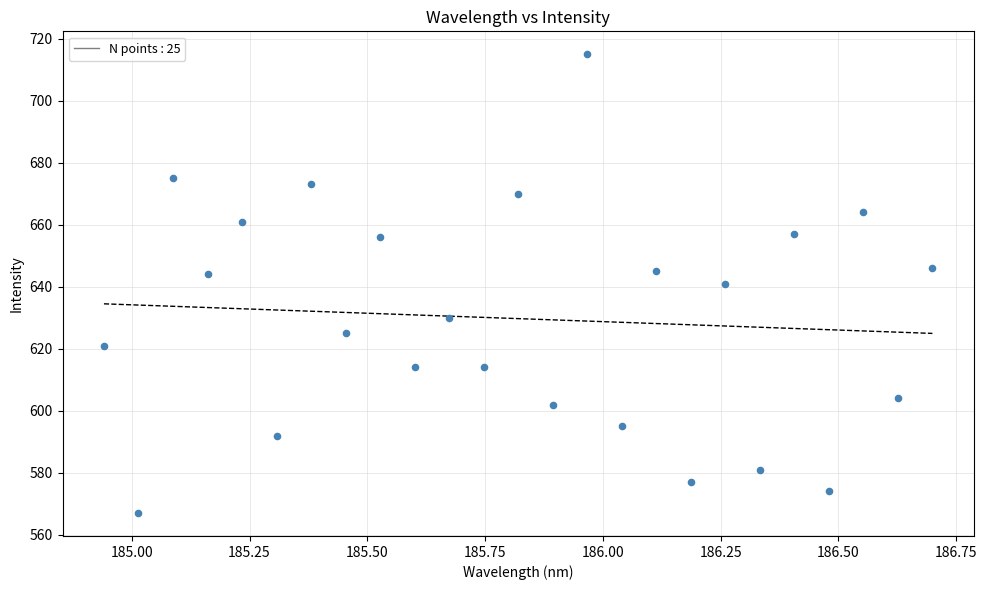

What is the range of Y values (max minus min)?

148